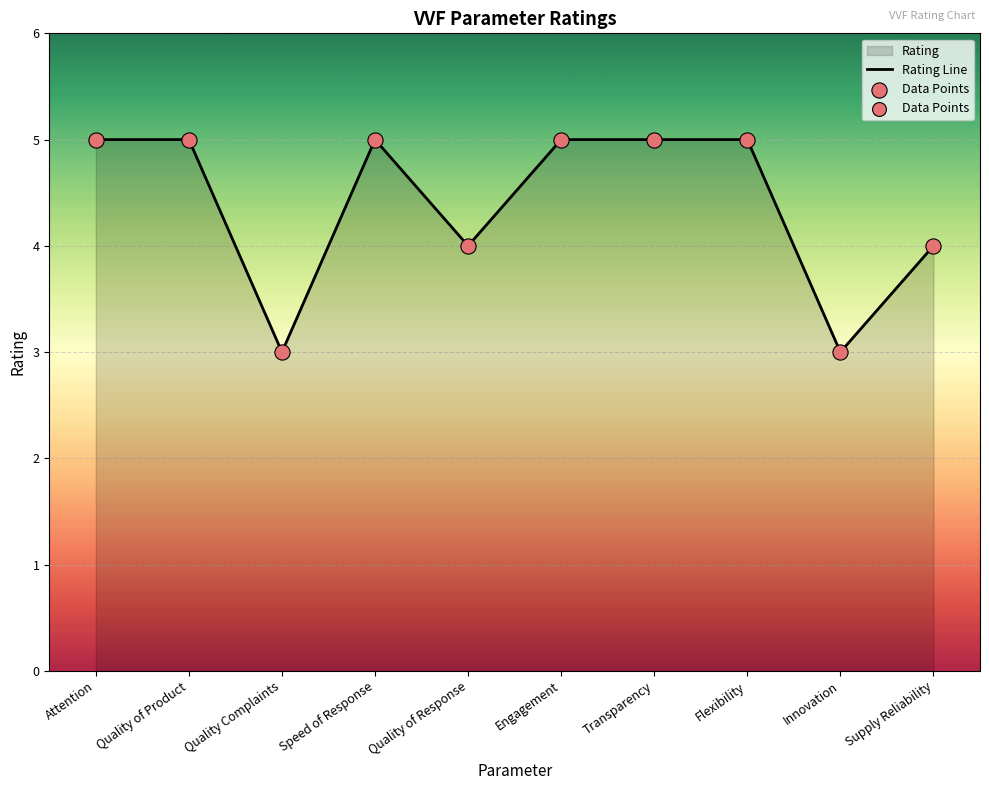

Which series has the largest Y range (max minus min)?

Rating Line